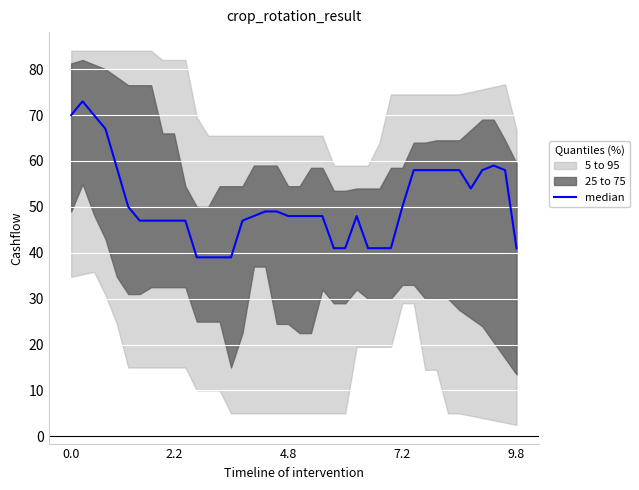

What position from the left is 0.0?

1